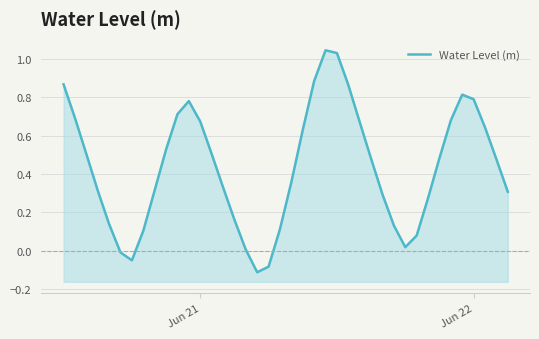

Reading right to left, extract all data points from this chart.

0.3	0.5	0.6	0.8	0.8	0.7	0.5	0.3	0.1	0.0	0.1	0.3	0.5	0.7	0.9	1.0	1.0	0.9	0.6	0.4	0.1	-0.1	-0.1	0.0	0.2	0.3	0.5	0.7	0.8	0.7	0.5	0.3	0.1	-0.0	-0.0	0.1	0.3	0.5	0.7	0.9